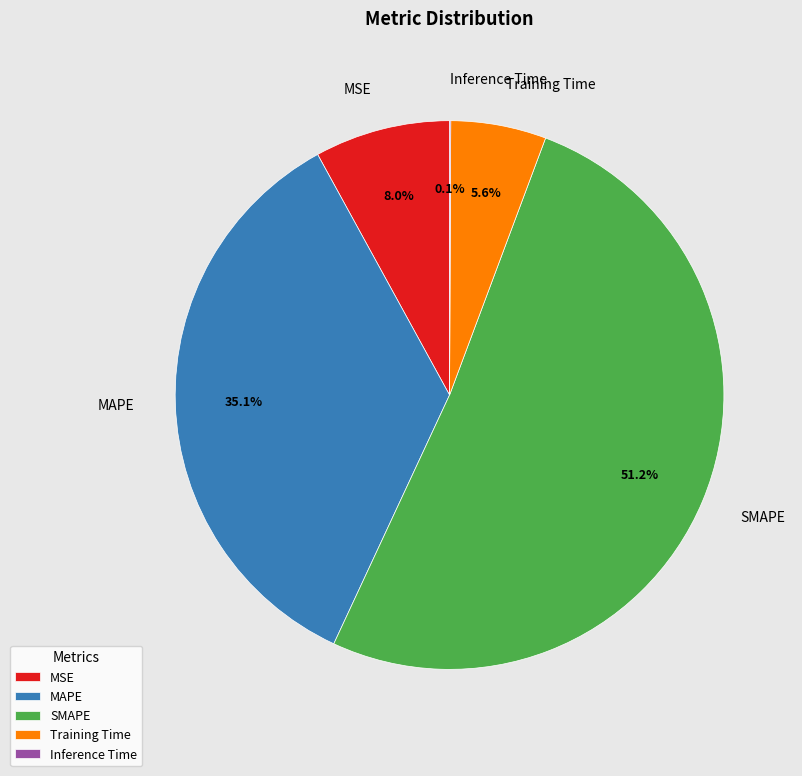

What is the largest slice in the pie chart?

SMAPE